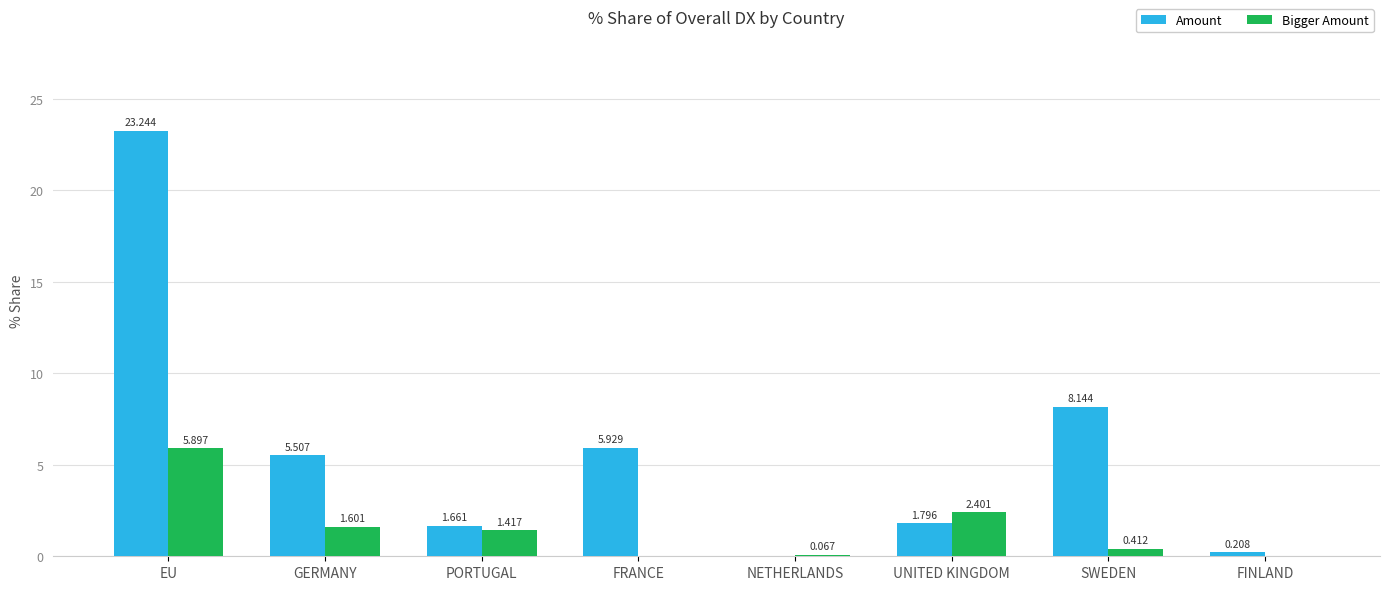

Between GERMANY and UNITED KINGDOM, which series saw the biggest shift?

Amount